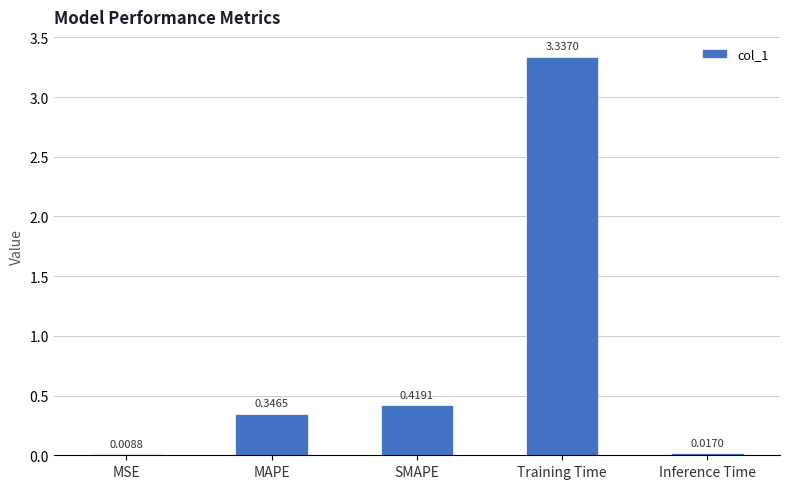

At which category does the chart reach its peak across all series?

Training Time